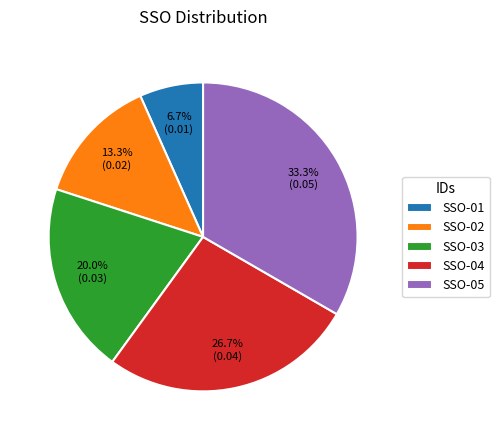

Is there a majority slice in this chart?

No